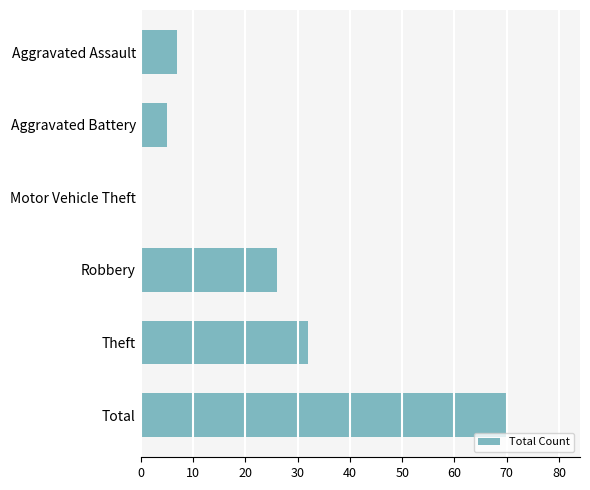

At which label is the value closest to 35?

Theft